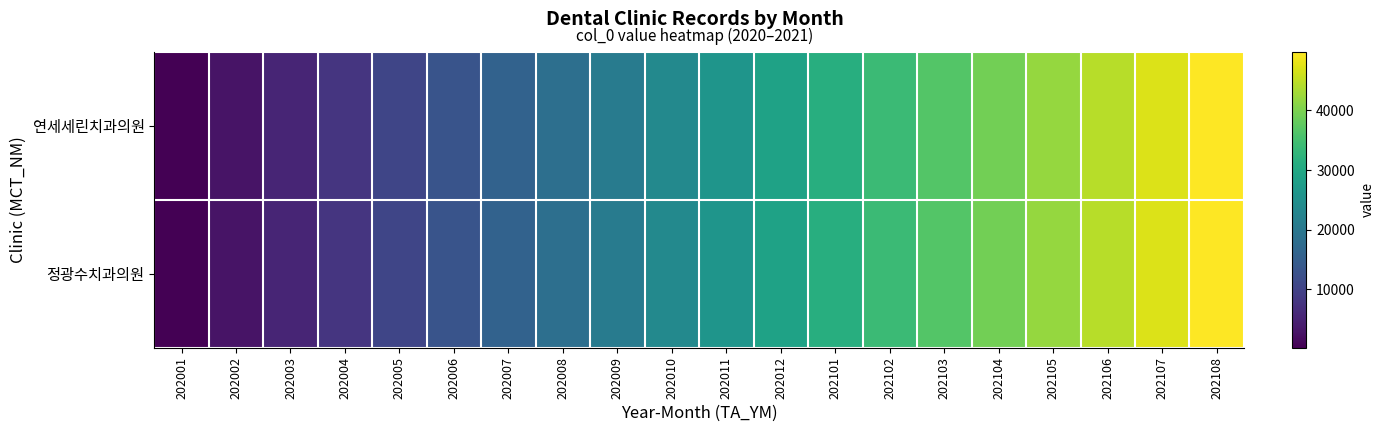

How many distinct data groups are displayed?

2